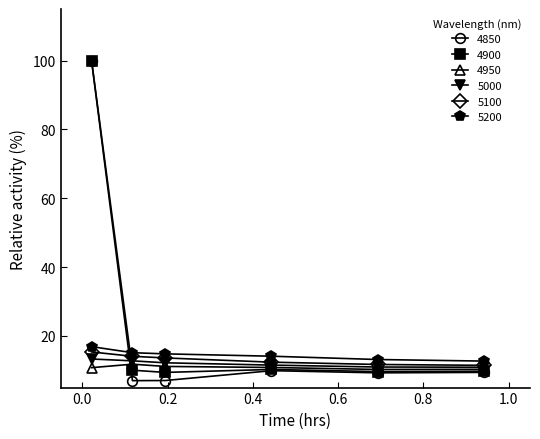

True or false: 4950 has more than 0 interior local peaks.

True